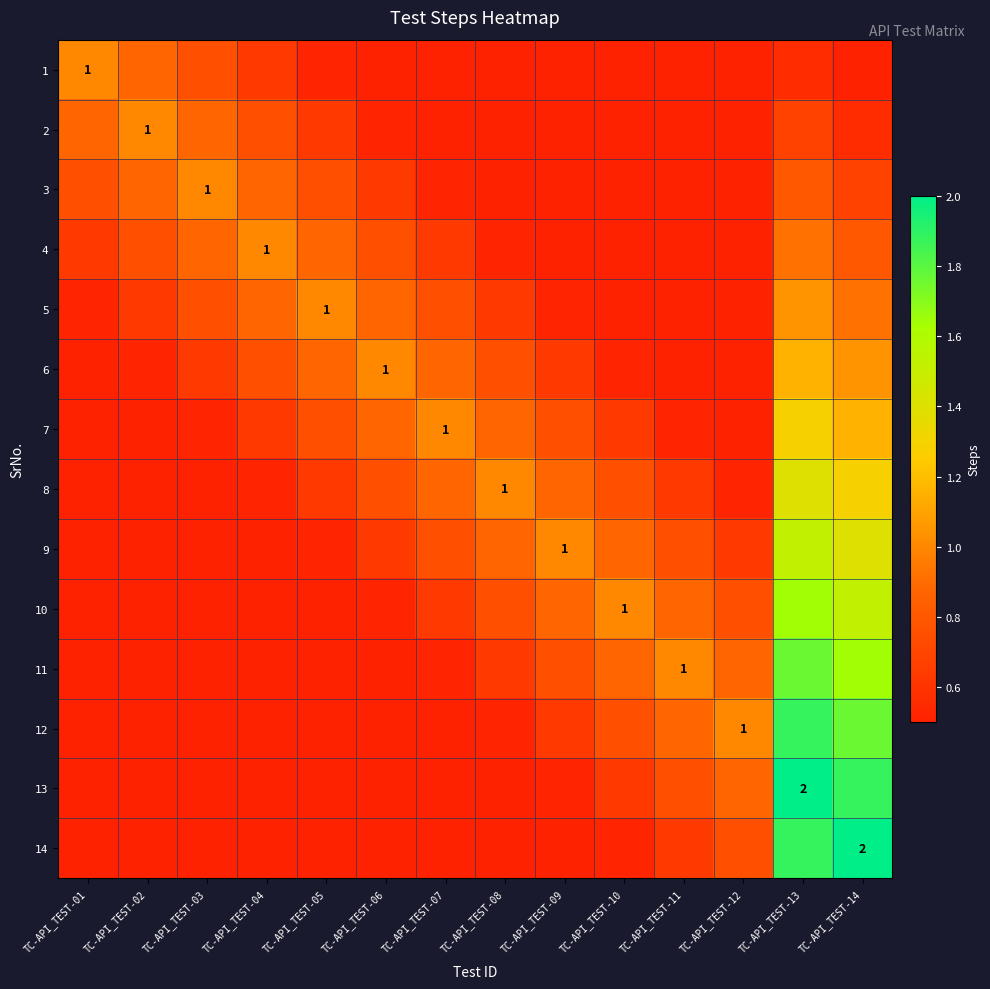

What is the total value across all series at TC-API_TEST-14?

17.1